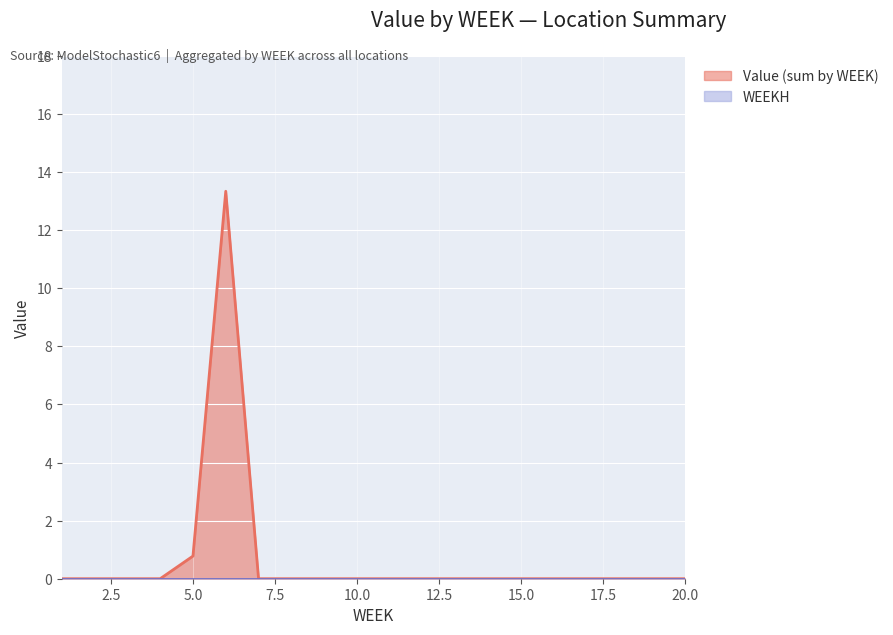

What is the maximum value shown in the chart?

13.3